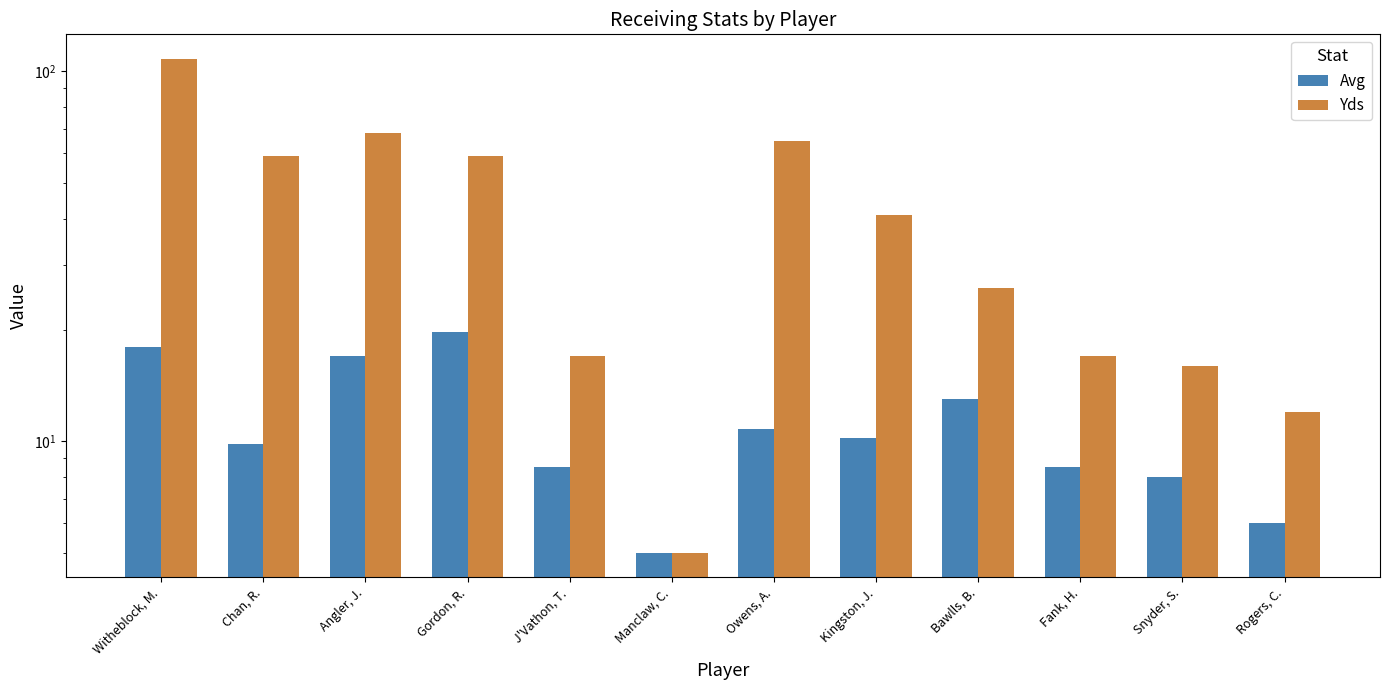

Which category has the lowest value in the Avg series?

Manclaw, C.